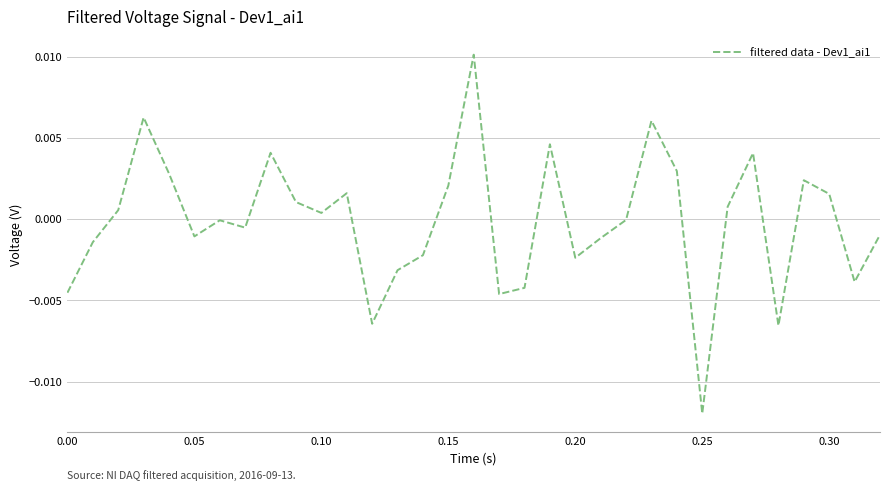

How many points are lower than both their immediate neighbors (excluding endpoints)?

9